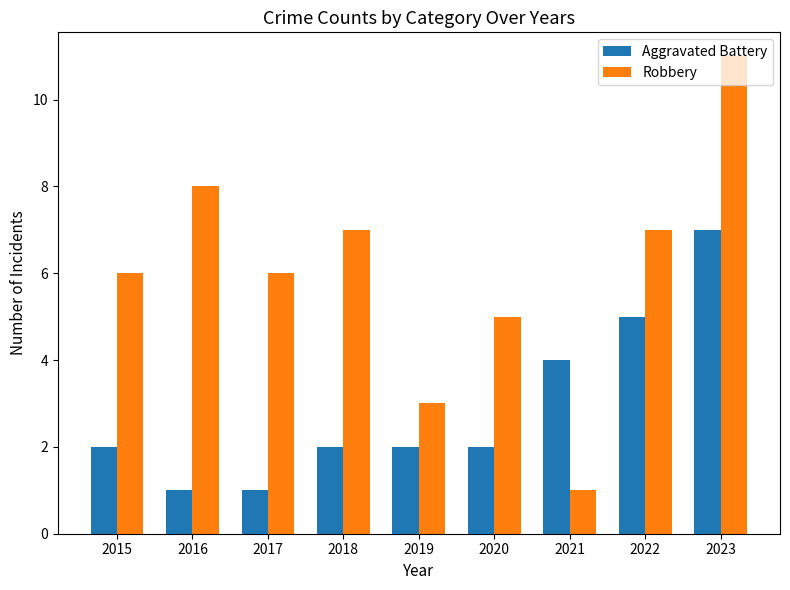

What is the sum of the Aggravated Battery values at 2020 and 2019?

4